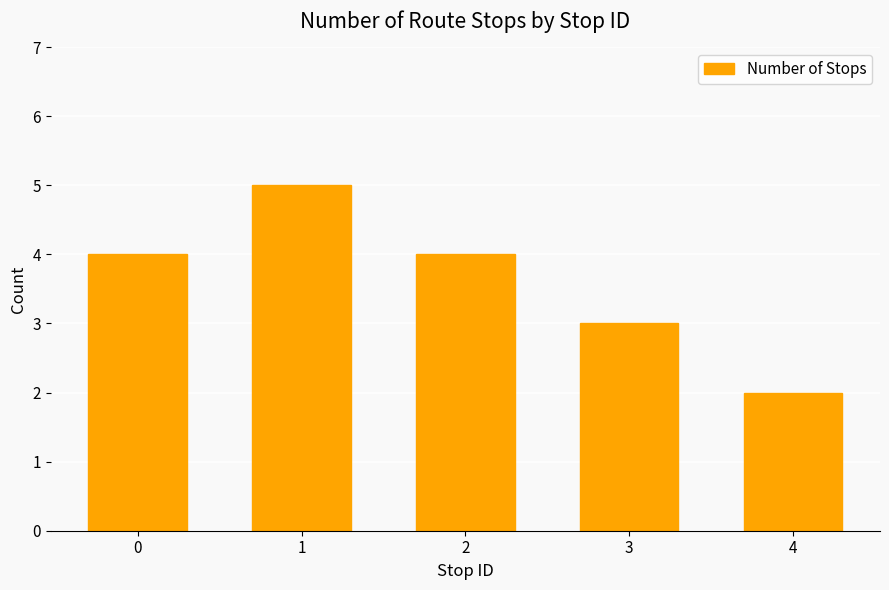

Reading left to right, list all the values displayed in this chart.

0=4	1=5	2=4	3=3	4=2